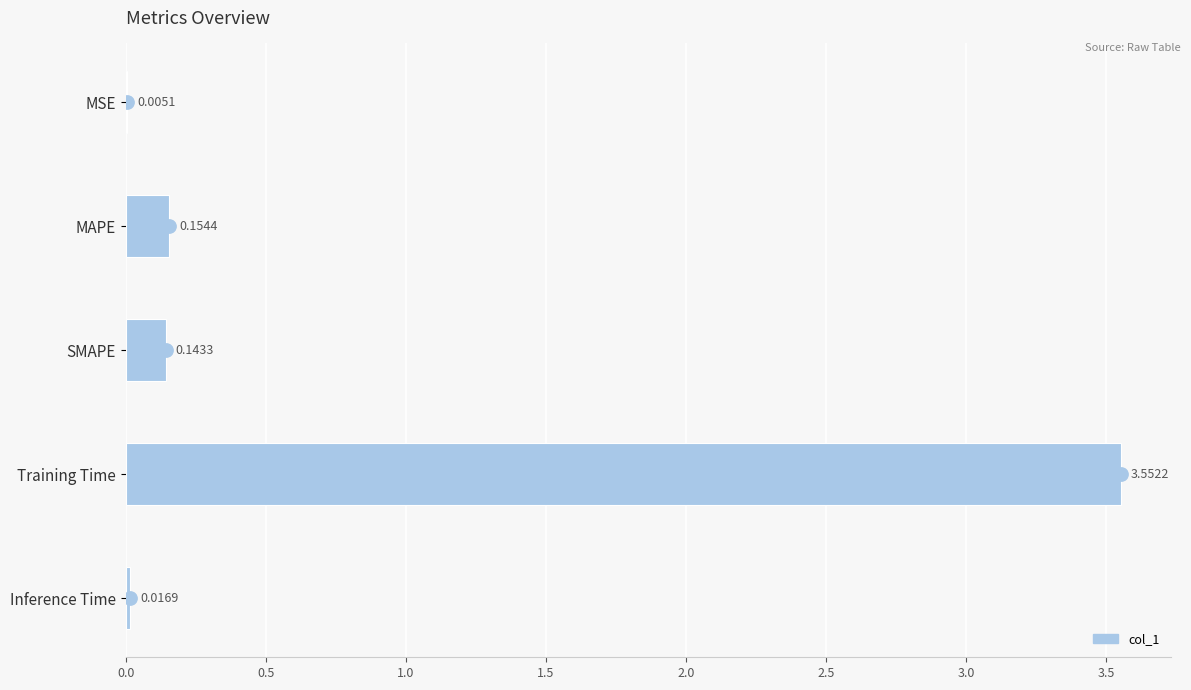

Does the chart contain stacked bars?

No